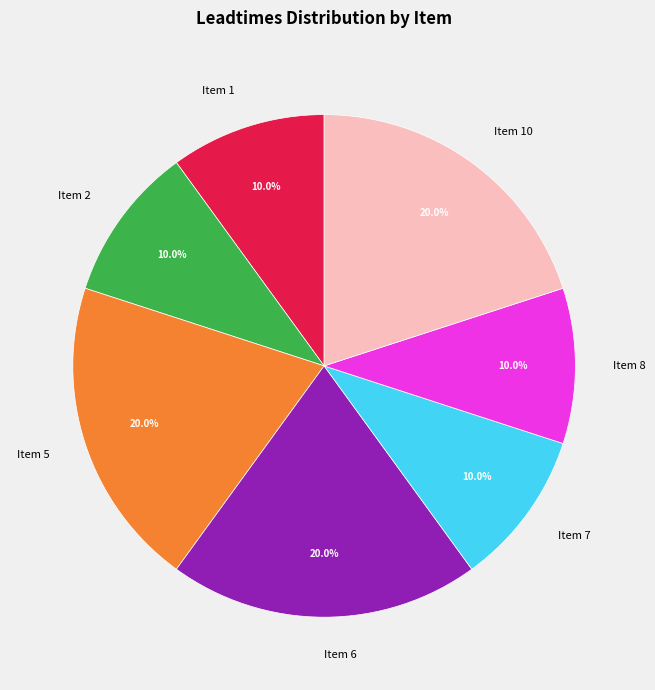

How many slices are in this pie chart?

7